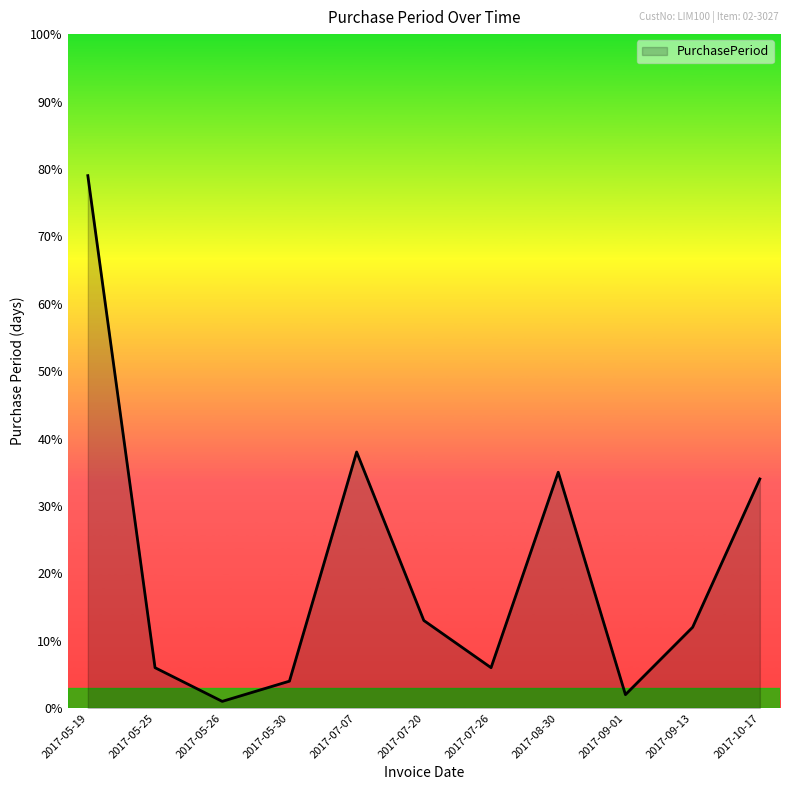

What is the sum of the values at 2017-05-30 and 2017-07-07?

42